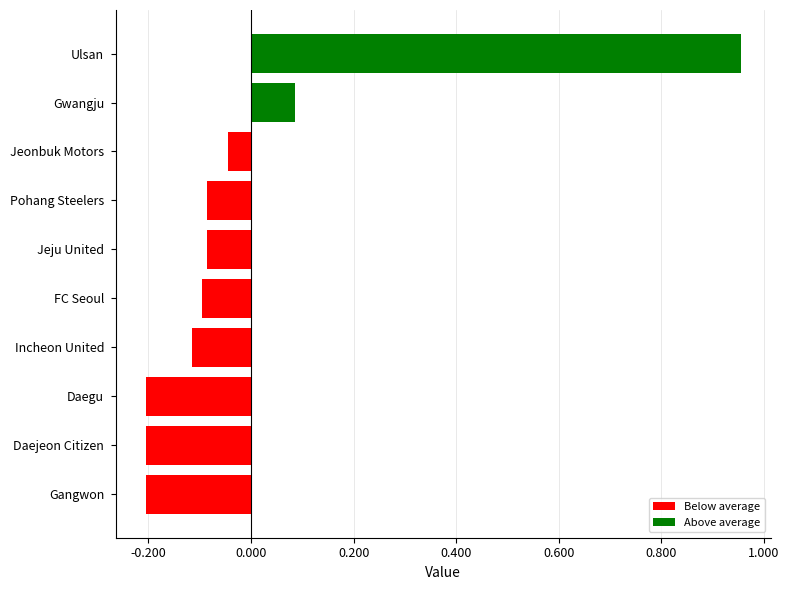

The chart shows a value of -0.1 at Jeonbuk Motors. True or false?

False